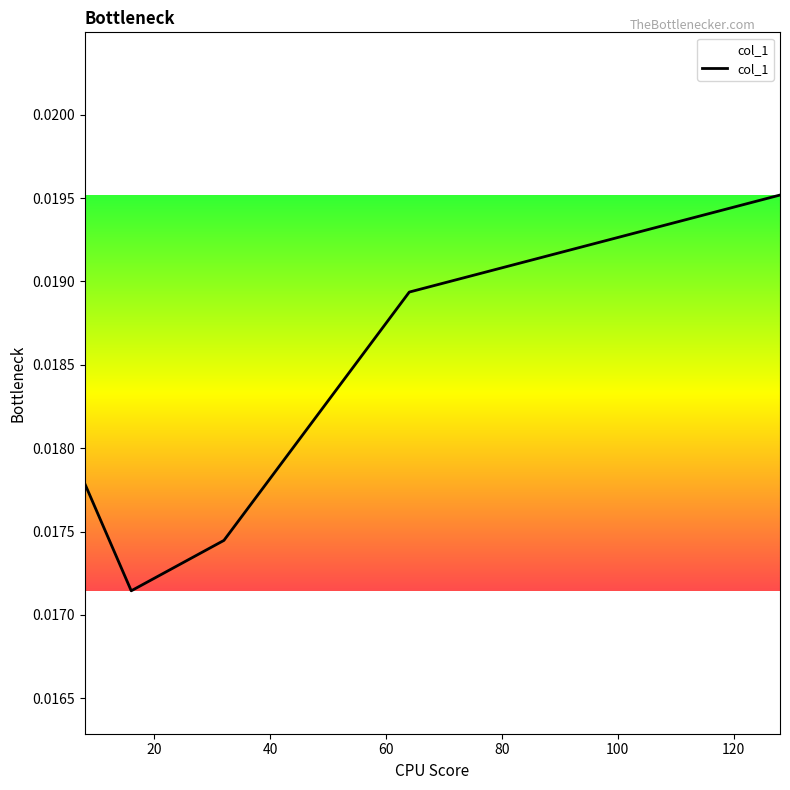

How many values are between 0 and 1?

5